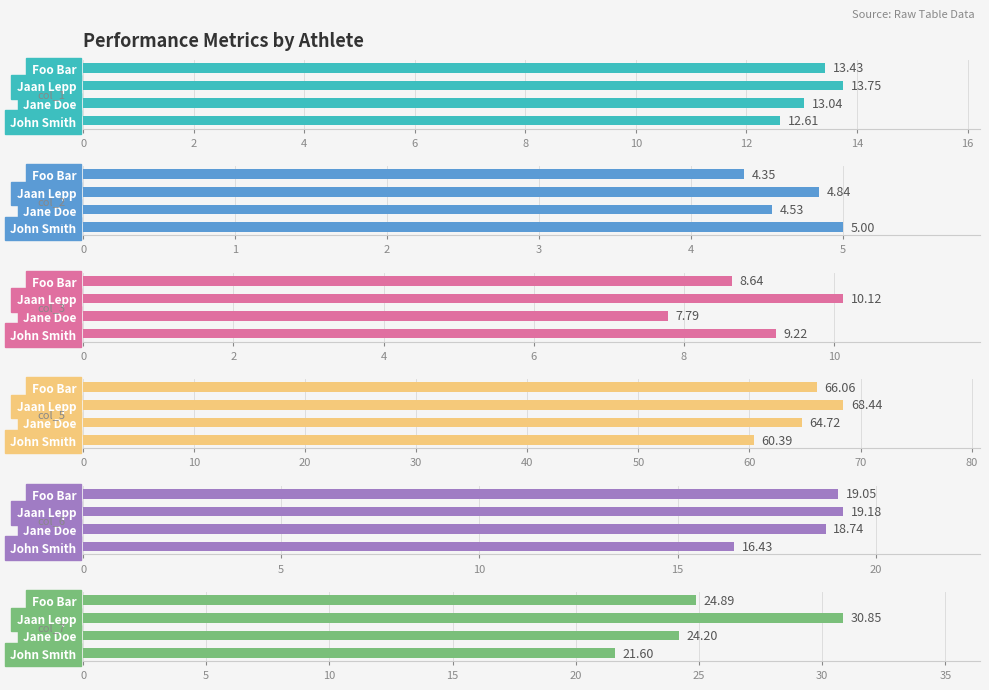

Reading left to right, list all the values displayed in this chart.

col_1: 12.6	13.0	13.8	13.4
col_2: 5.0	4.5	4.8	4.3
col_3: 9.2	7.8	10.1	8.6
col_5: 60.4	64.7	68.4	66.1
col_6: 16.4	18.7	19.2	19.1
col_7: 21.6	24.2	30.9	24.9